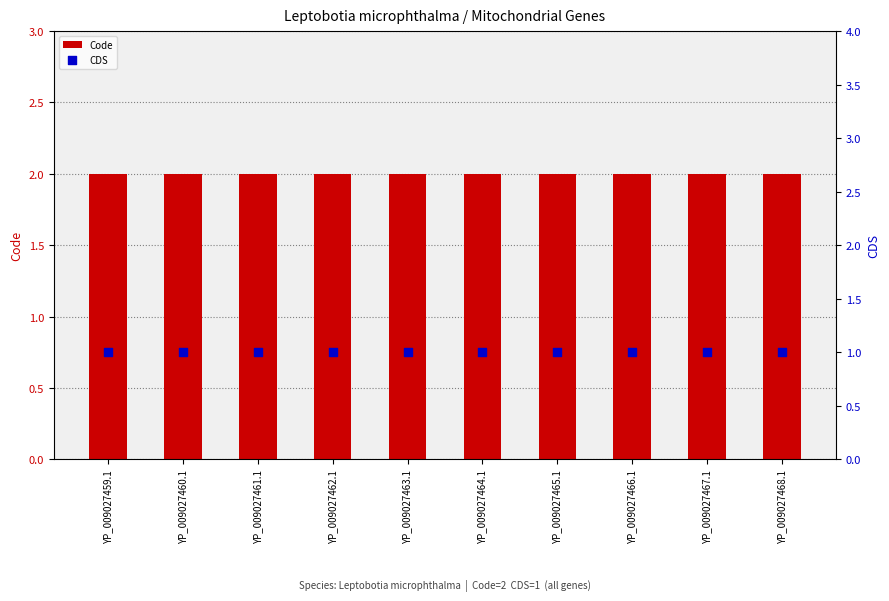

What are all the series names shown in the legend?

Code, CDS